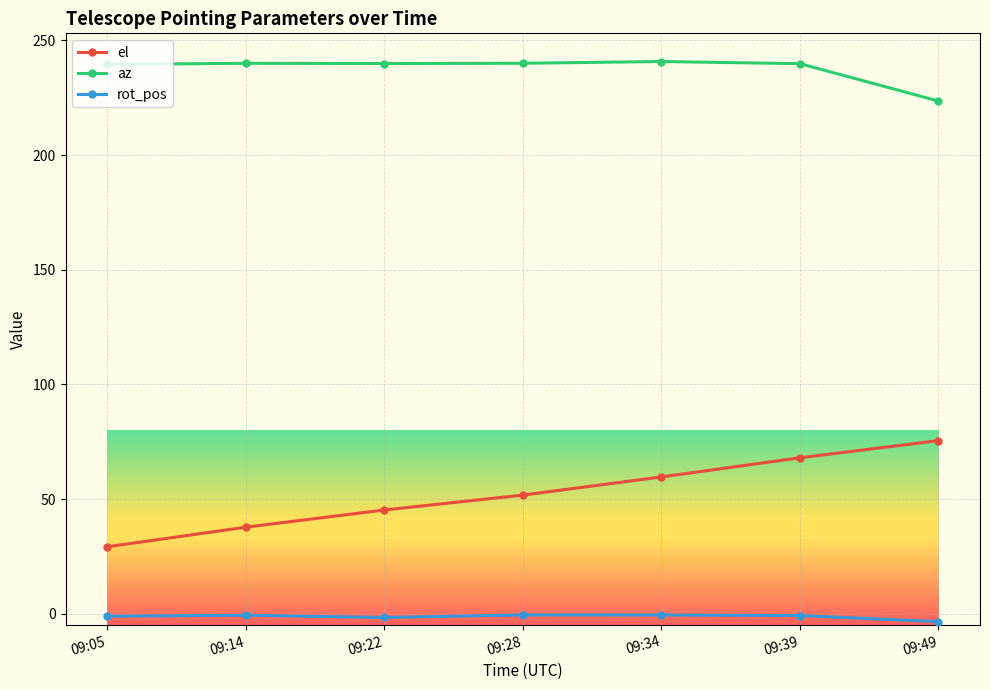

True or false: az and rot_pos cross at least once.

False